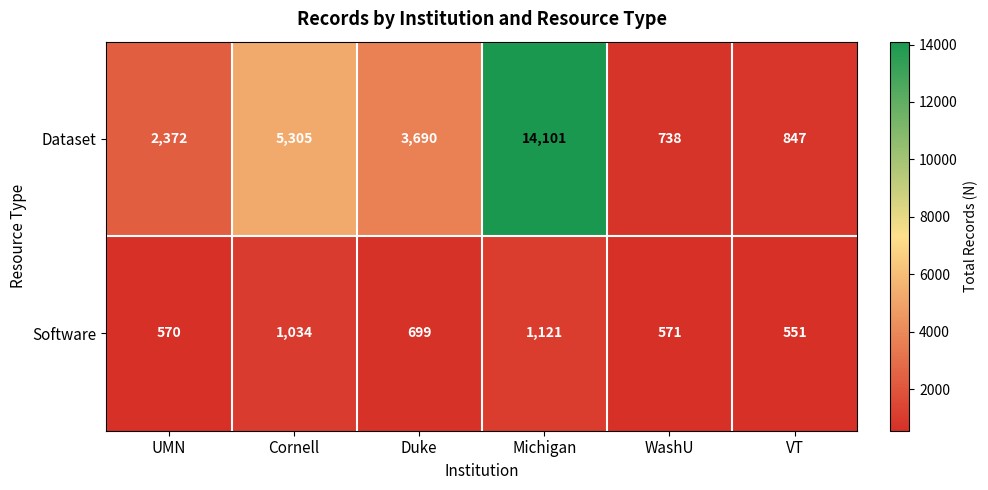

How many series are shown in this chart?

2